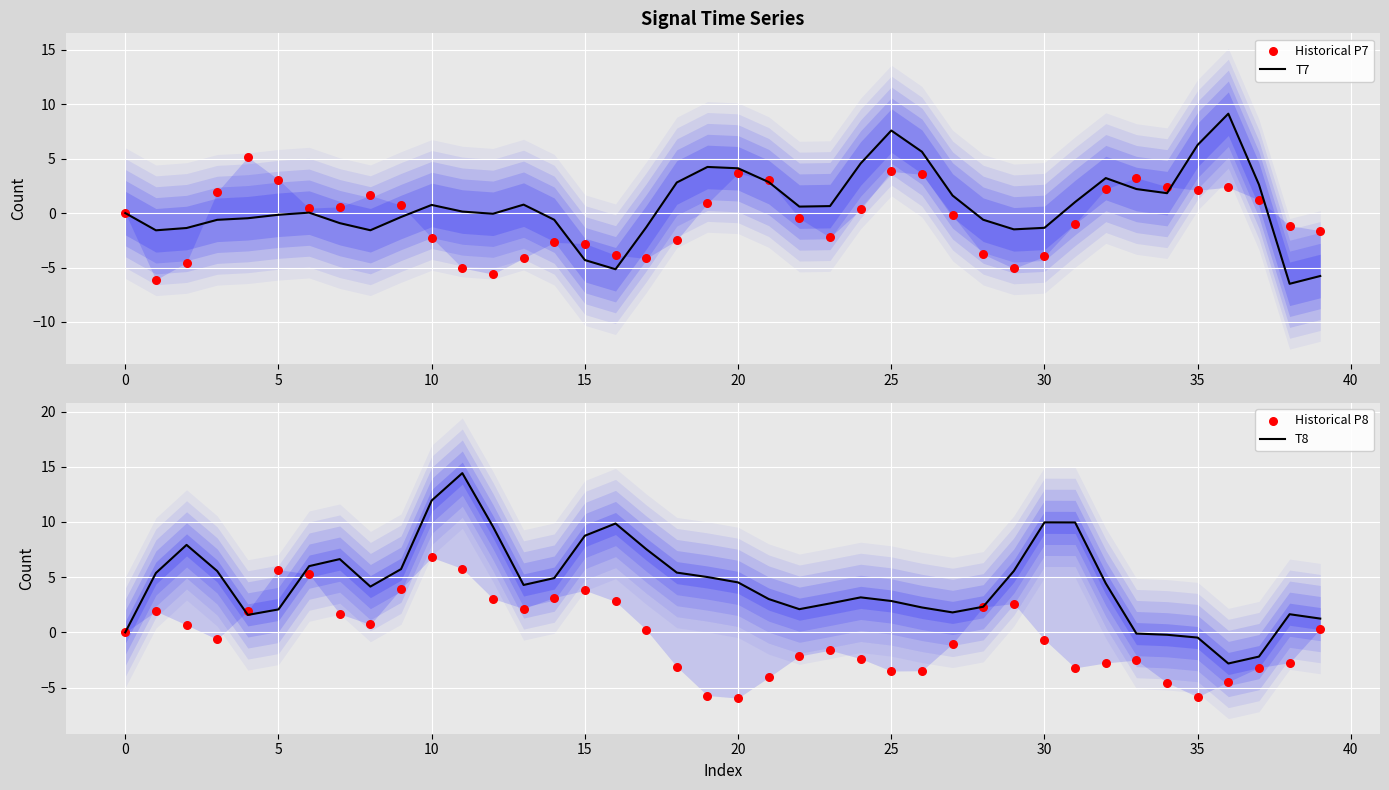

Which series has the widest spread of Y values?

T8